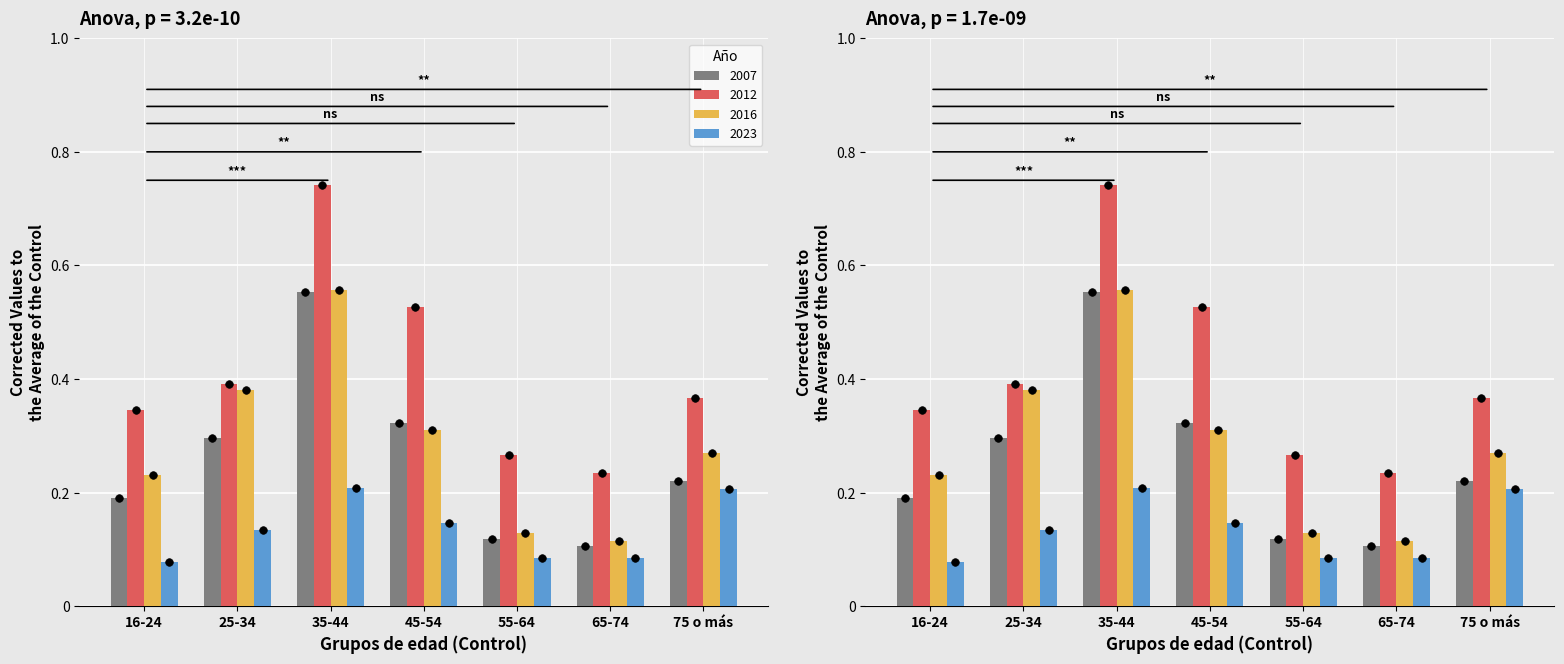

Which series reaches the minimum Y coordinate?

2023